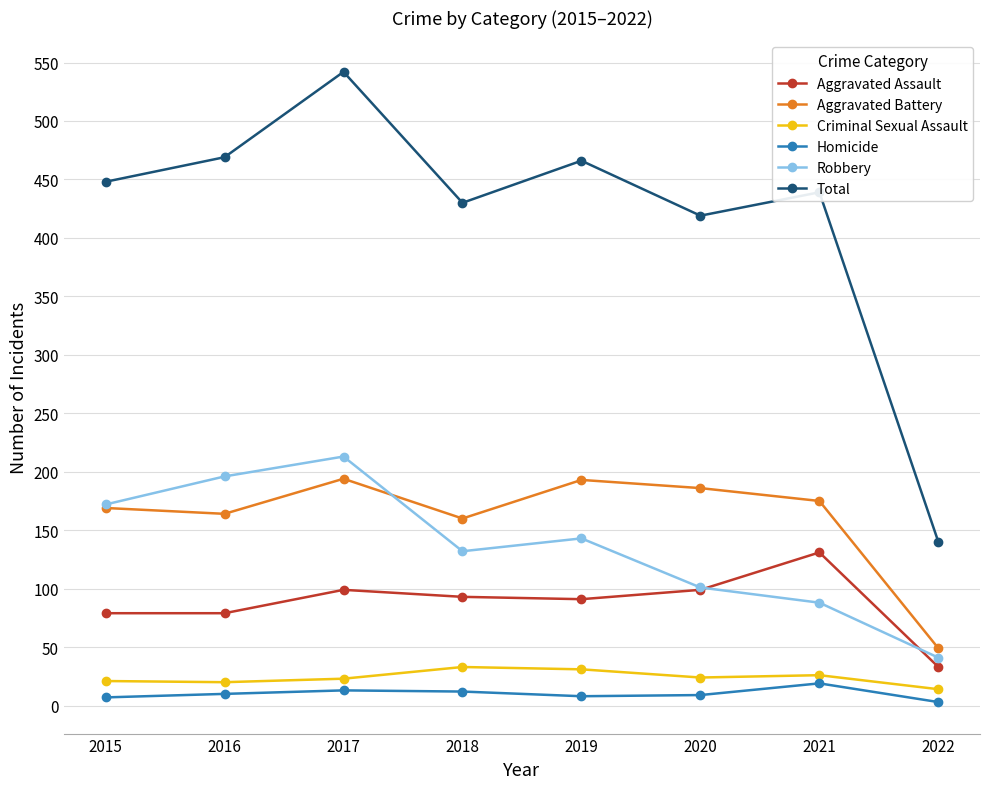

What is the average value of the Homicide series?

10